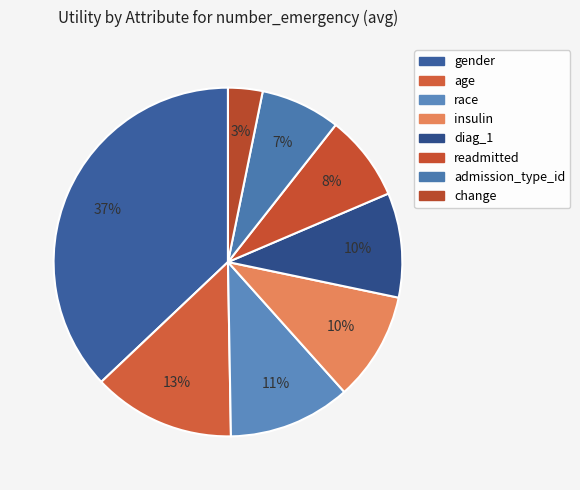

True or false: admission_type_id accounts for 17% of the total.

False